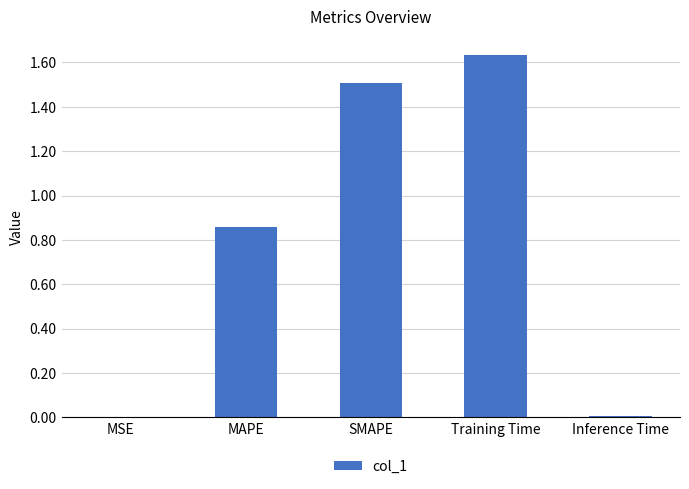

Are the bars horizontal?

No